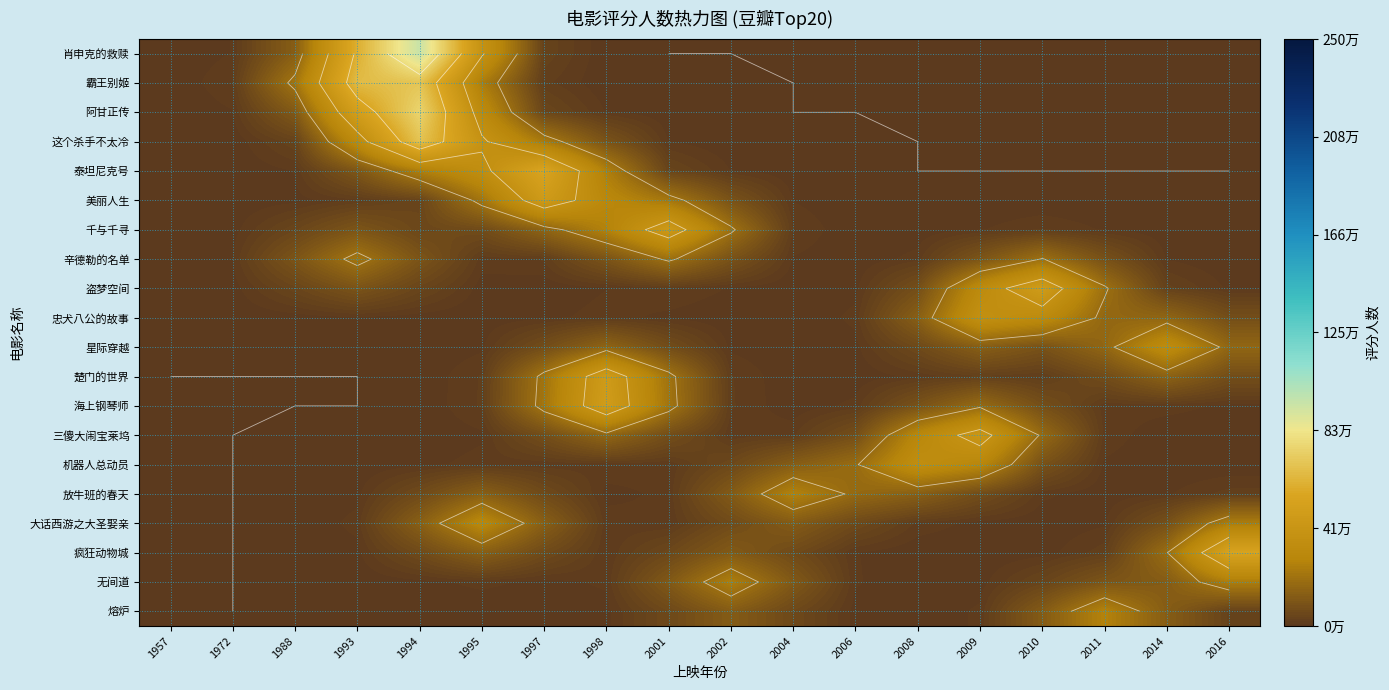

At 1988, list the series in order from smallest to largest.

楚门的世界, 海上钢琴师, 三傻大闹宝莱坞, 熔炉, 机器人总动员, 无间道, 星际穿越, 放牛班的春天, 疯狂动物城, 大话西游之大圣娶亲, 忠犬八公的故事, 美丽人生, 泰坦尼克号, 这个杀手不太冷, 盗梦空间, 千与千寻, 辛德勒的名单, 阿甘正传, 肖申克的救赎, 霸王别姬